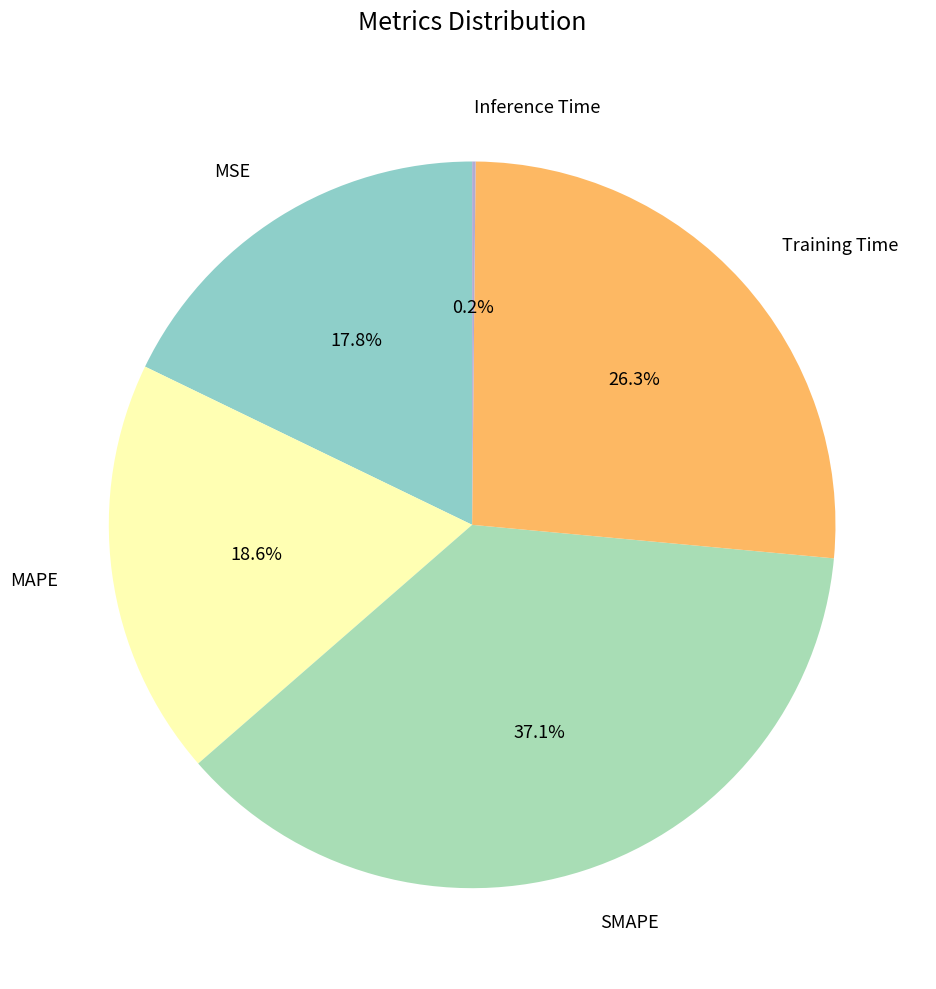

To the nearest percent, what portion does MSE represent?

18%